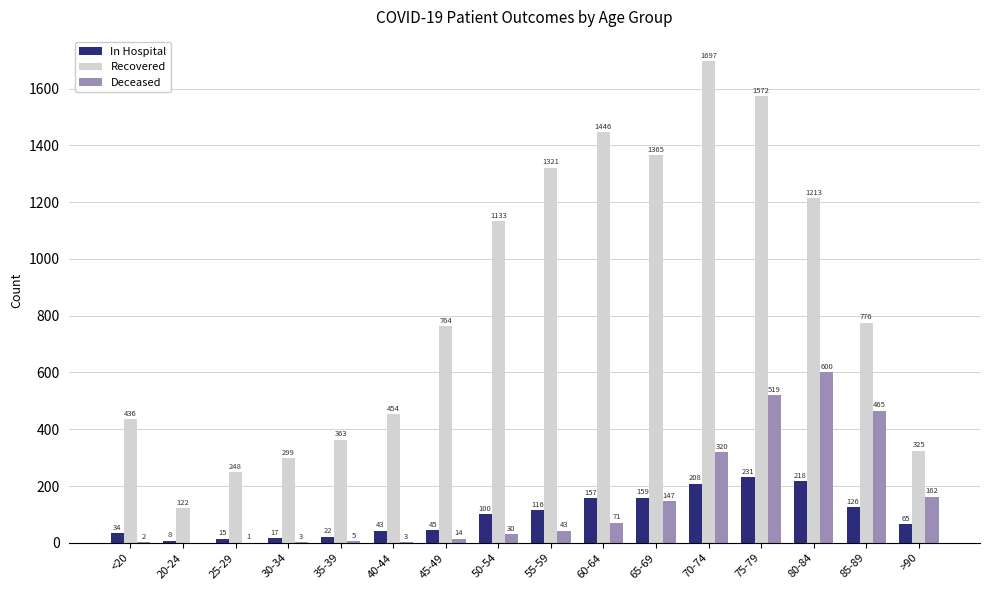

Reading left to right, list all the values displayed in this chart.

In Hospital: <20=34	20-24=8	25-29=15	30-34=17	35-39=22	40-44=43	45-49=45	50-54=100	55-59=116	60-64=157	65-69=159	70-74=208	75-79=231	80-84=218	85-89=126	>90=65
Recovered: <20=436	20-24=122	25-29=248	30-34=299	35-39=363	40-44=454	45-49=764	50-54=1133	55-59=1321	60-64=1446	65-69=1365	70-74=1697	75-79=1572	80-84=1213	85-89=776	>90=325
Deceased: <20=2	20-24=0	25-29=1	30-34=3	35-39=5	40-44=3	45-49=14	50-54=30	55-59=43	60-64=71	65-69=147	70-74=320	75-79=519	80-84=600	85-89=465	>90=162